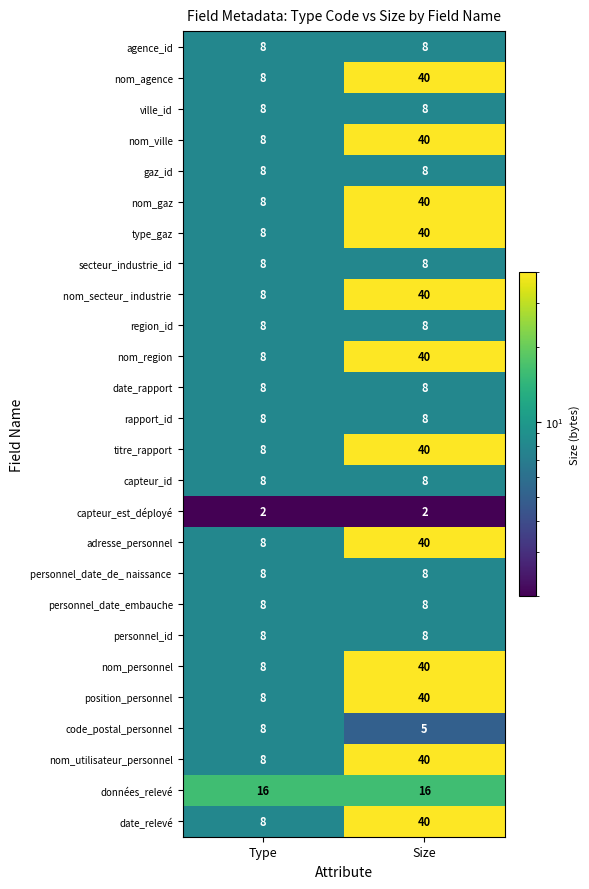

Where is position_personnel nearest to the value 24?

Type